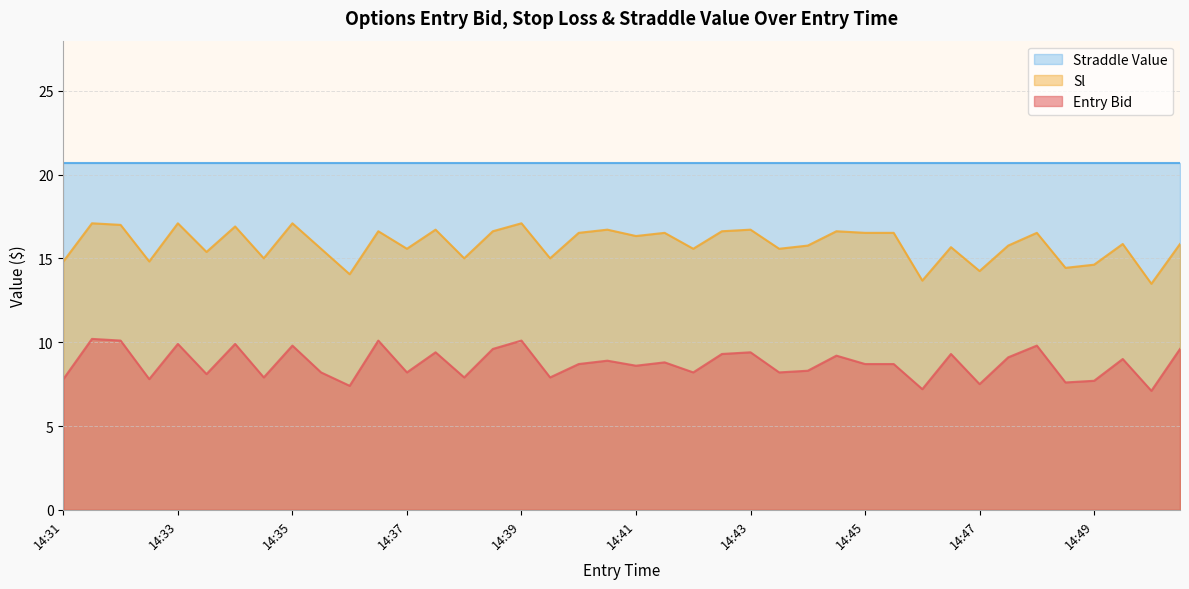

What is the minimum value for Sl?

13.5